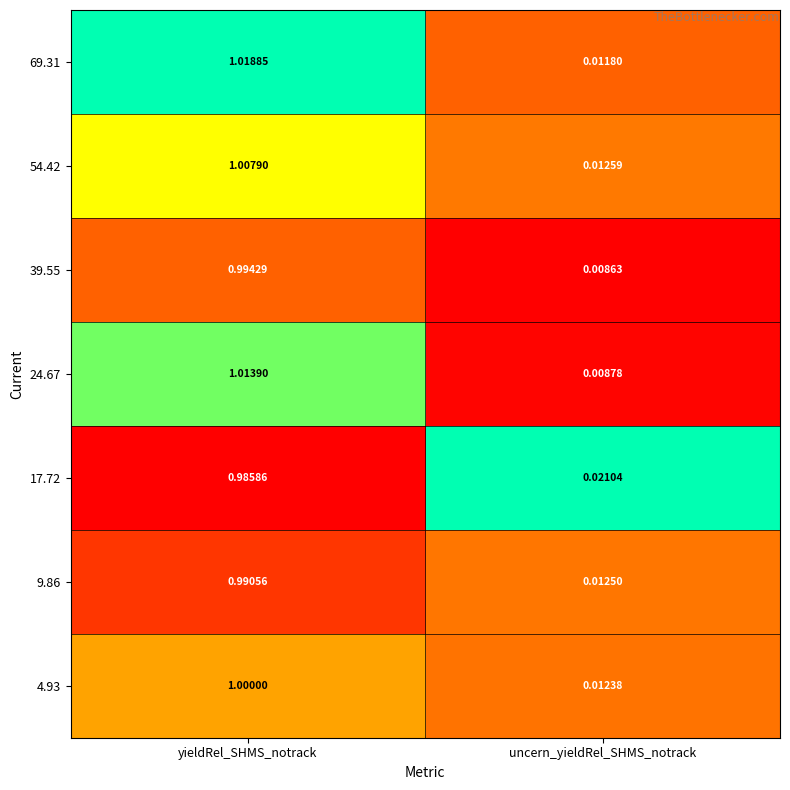

At which category does the chart reach its minimum across all series?

uncern_yieldRel_SHMS_notrack